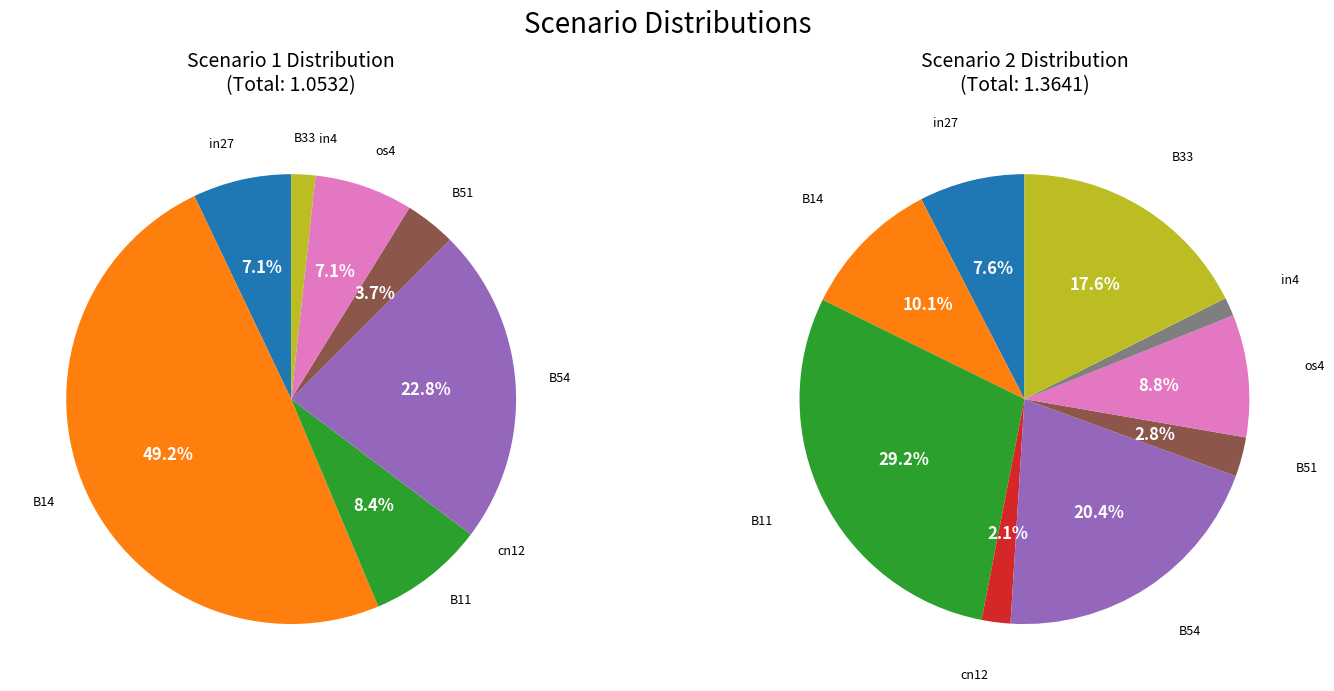

What portion of the pie excludes B33?

98.3%